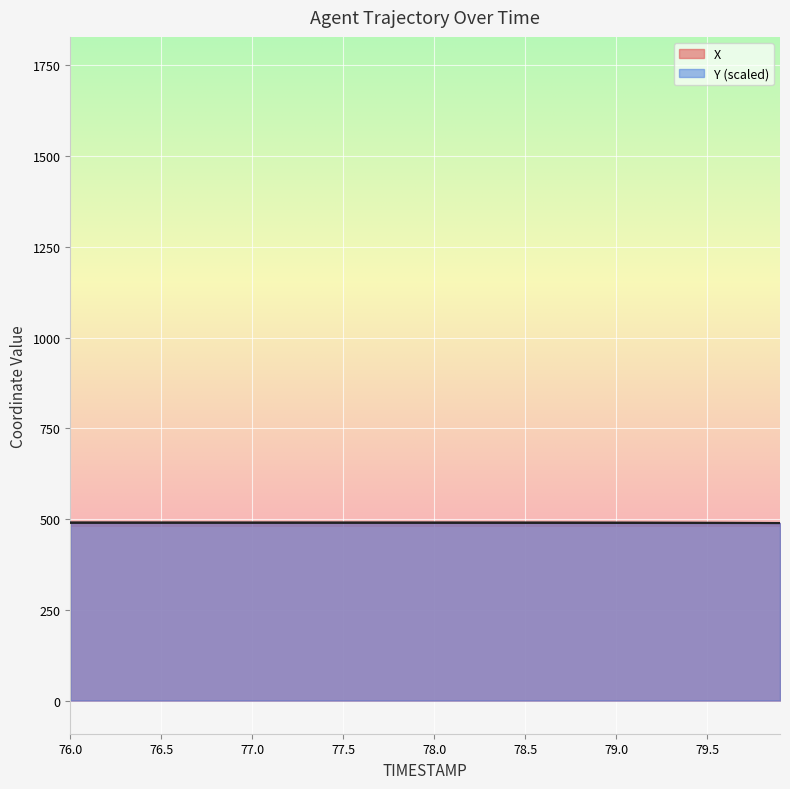

What is the sum of all X values?

19602.4